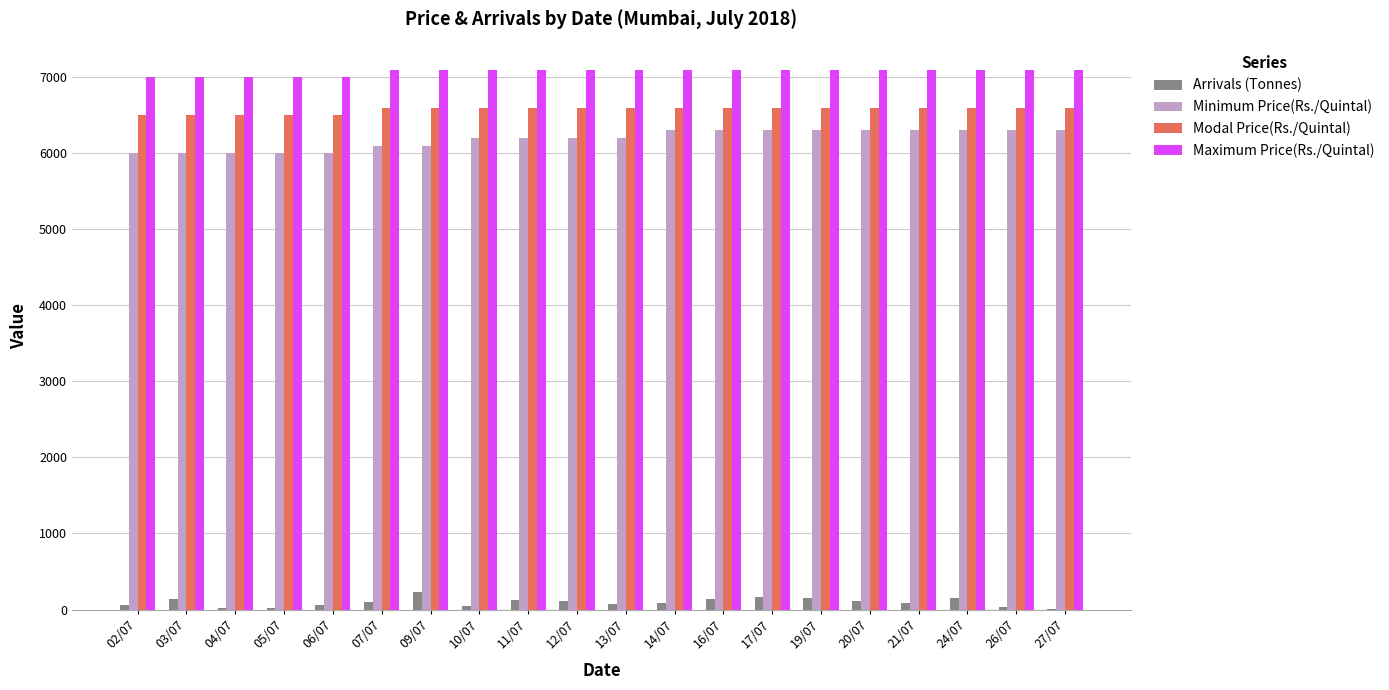

What is the highest value of the Maximum Price(Rs./Quintal) series?

7100